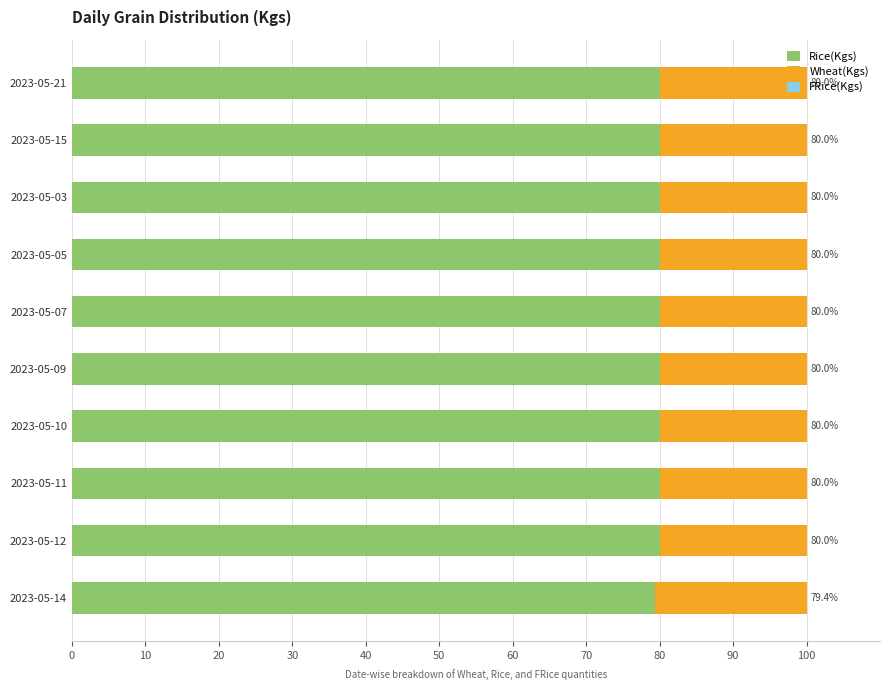

The value of Rice(Kgs) at 2023-05-05 is 39.5. True or false?

False